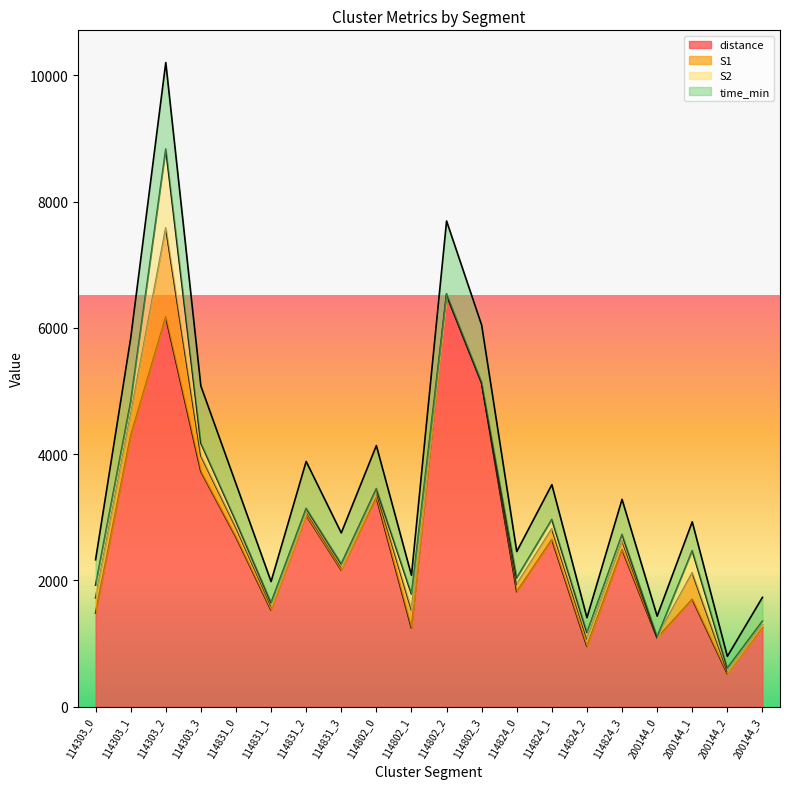

At which label does time_min reach its peak?

114303_2